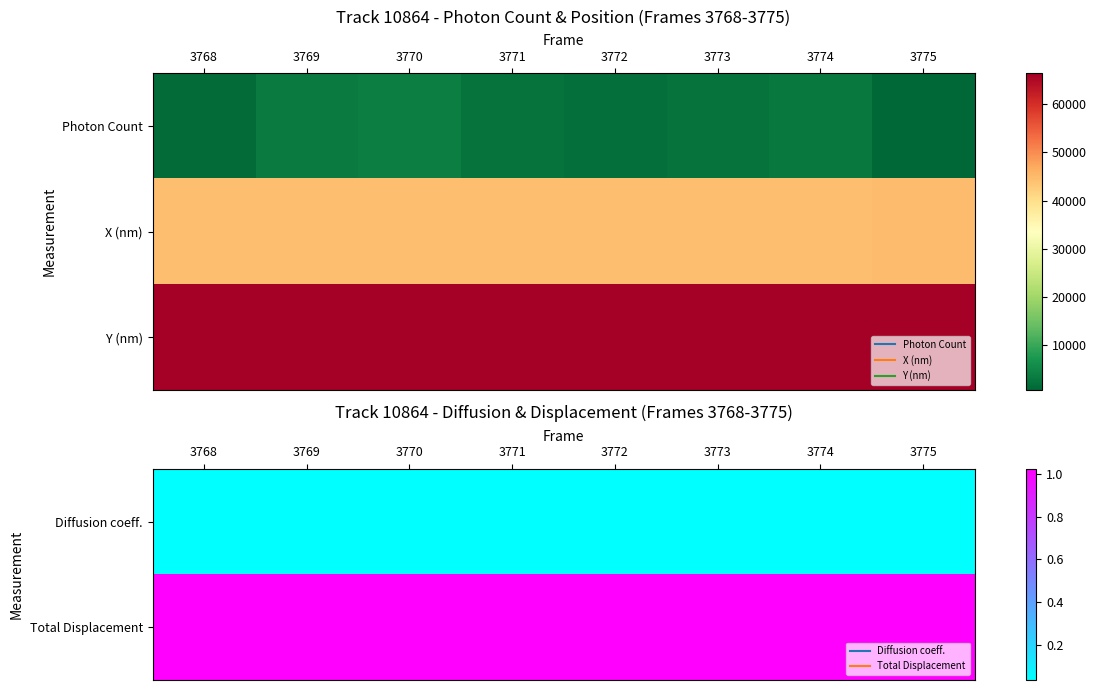

At how many categories does at least one series exceed 10616?

8